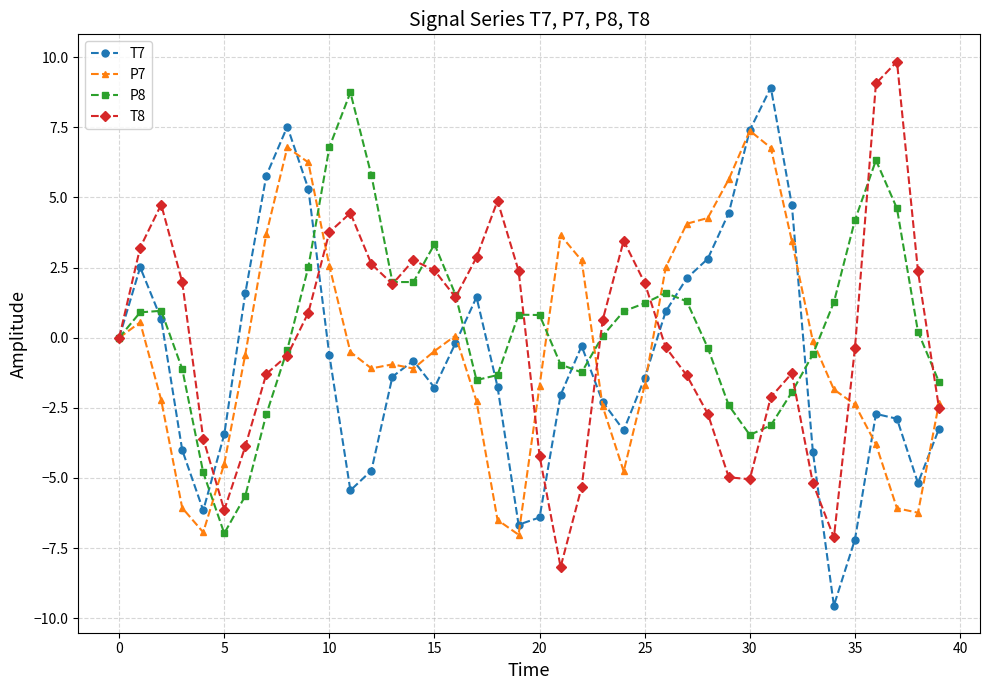

What is the lowest value of the P8 series?

-7.0